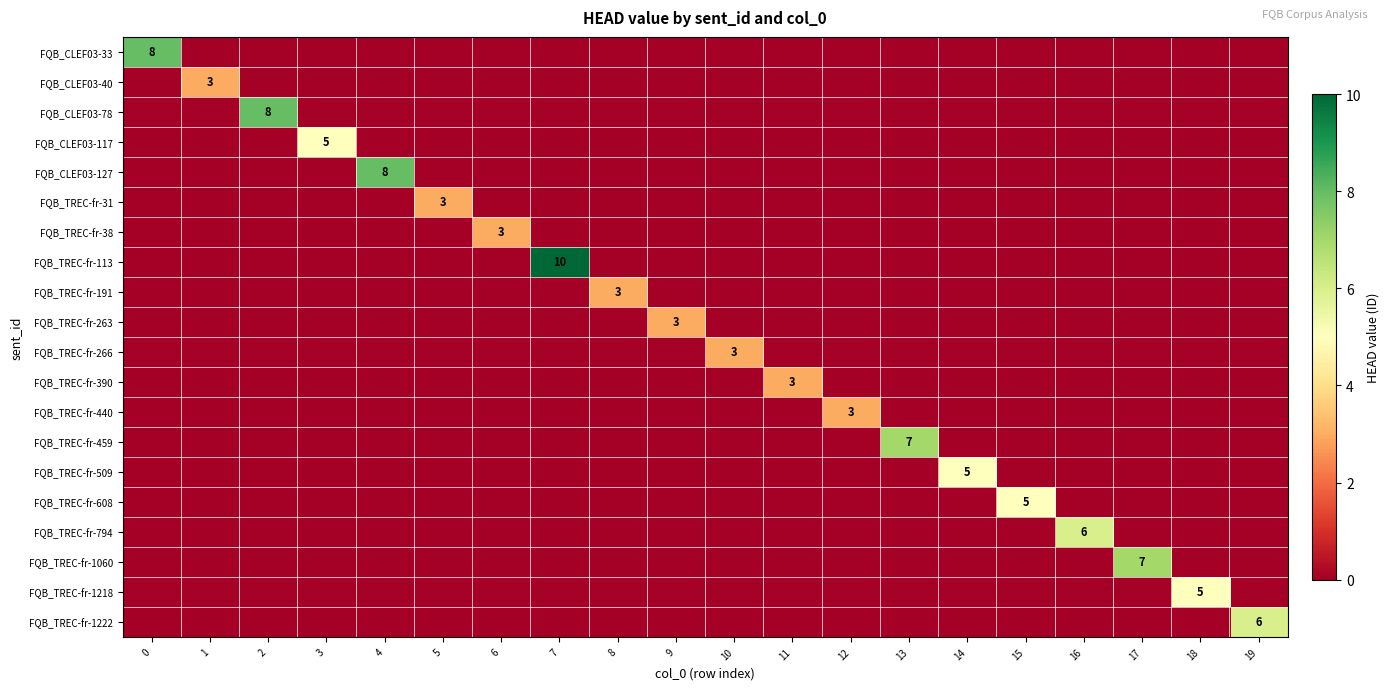

The value of FQB_TREC-fr-38 at 6 is 1. True or false?

False